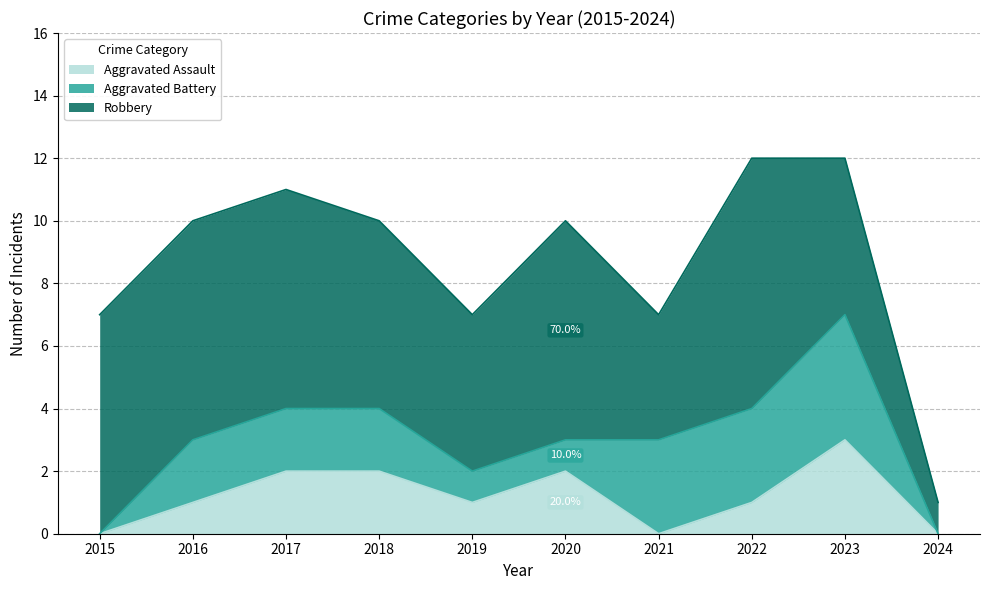

Does the chart have visible grid lines?

Yes